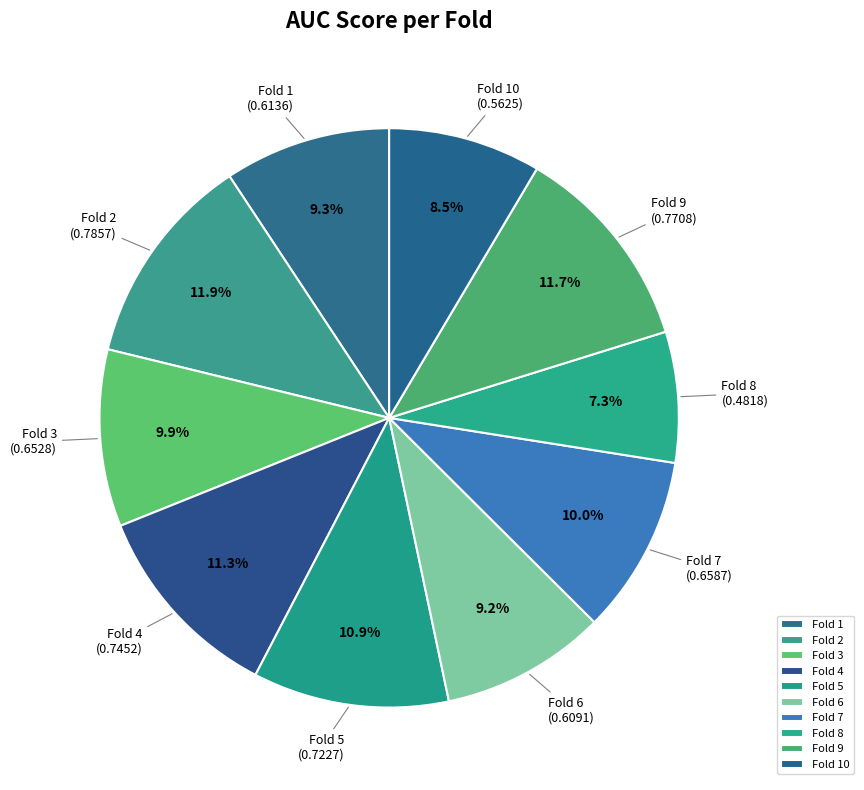

Which category has the smallest portion of the pie?

Fold 8